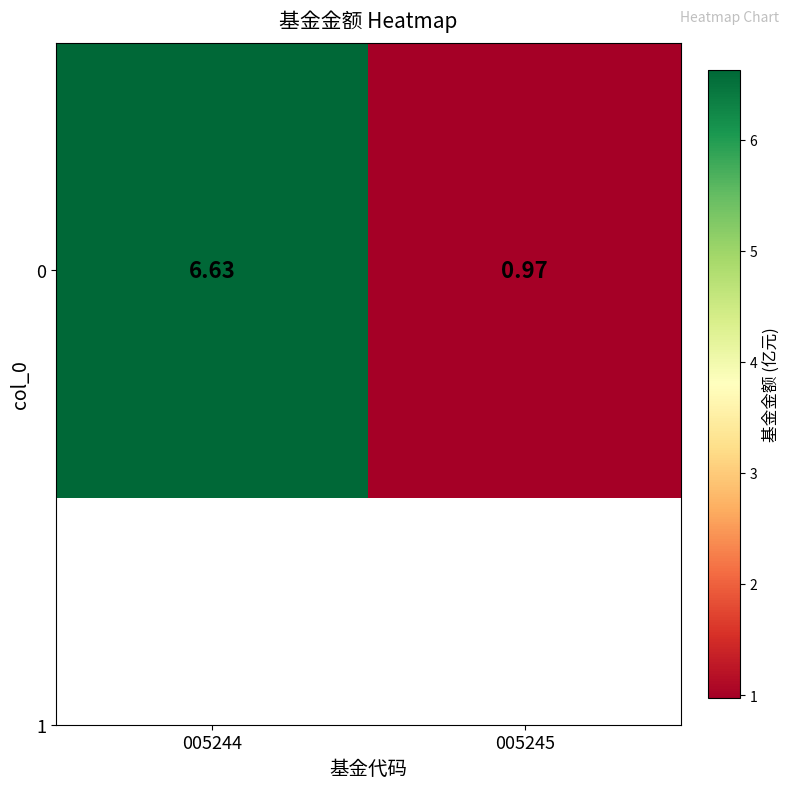

At which label does the data first exceed 6?

005244